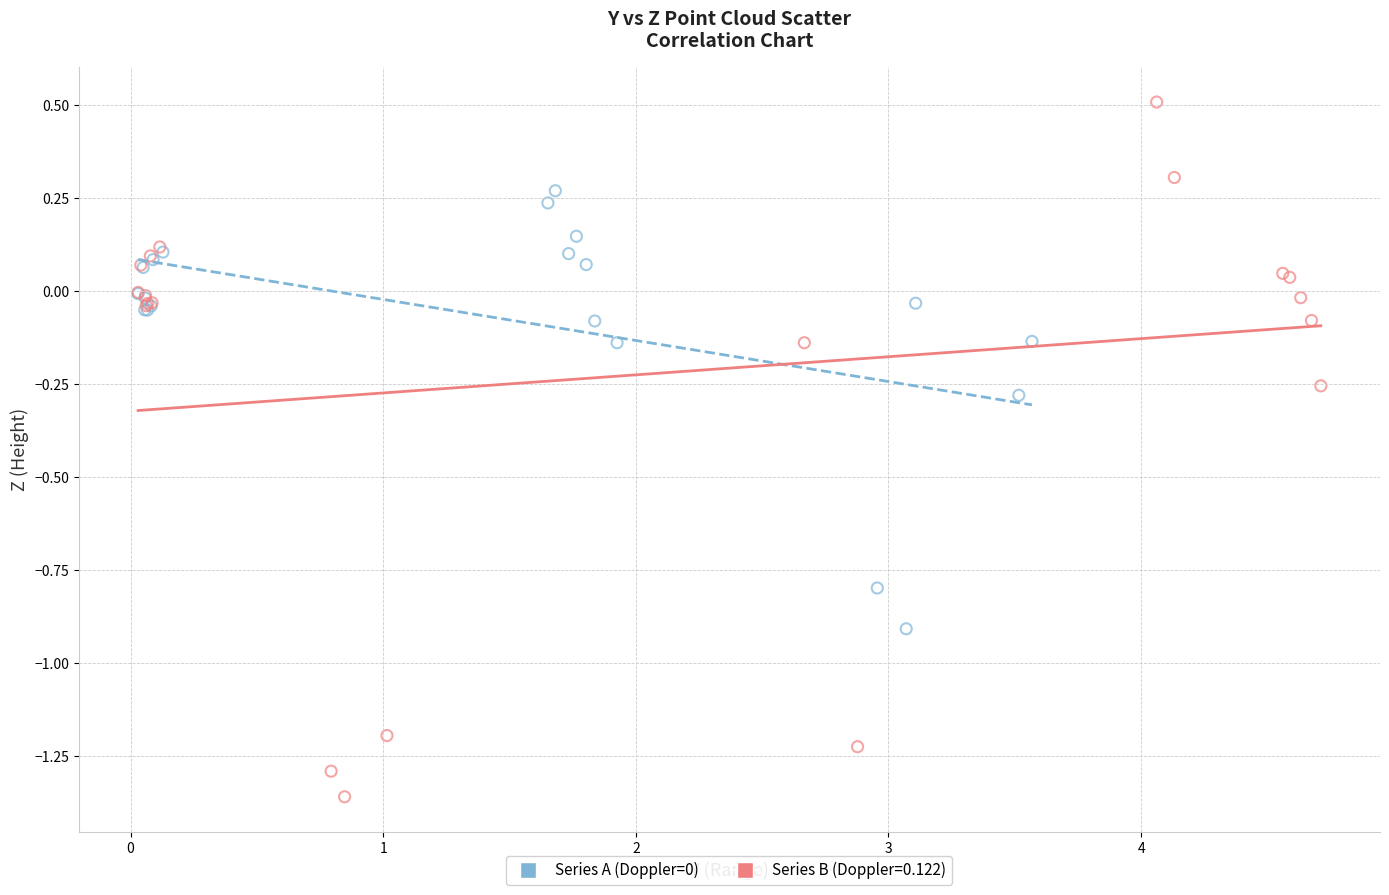

Which series contains the lowest Y value?

Series B (Doppler=0.122)